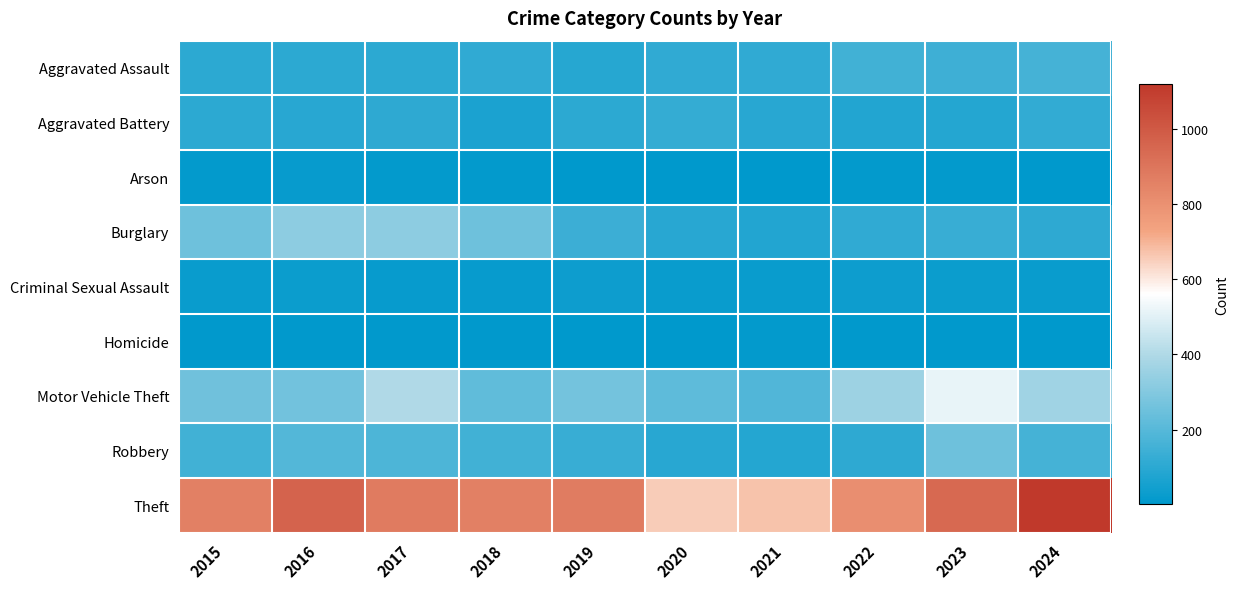

Which label corresponds to the smallest value in the chart?

2020